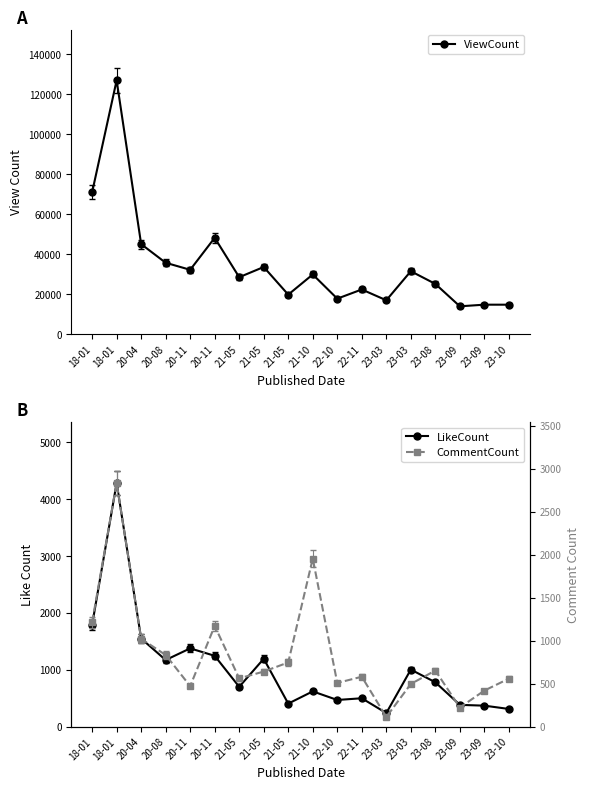

Reading right to left, transcribe all the data shown in this chart.

ViewCount: 14768	14774	13959	25168	31517	16976	22381	17786	29888	19797	33626	28517	48233	32222	35746	45075	126997	70961
LikeCount: 312	370	384	781	1004	240	500	470	621	406	1194	701	1246	1377	1172	1550	4283	1790
CommentCount: 559	420	223	653	497	113	581	509	1955	747	641	562	1172	472	834	1022	2833	1214